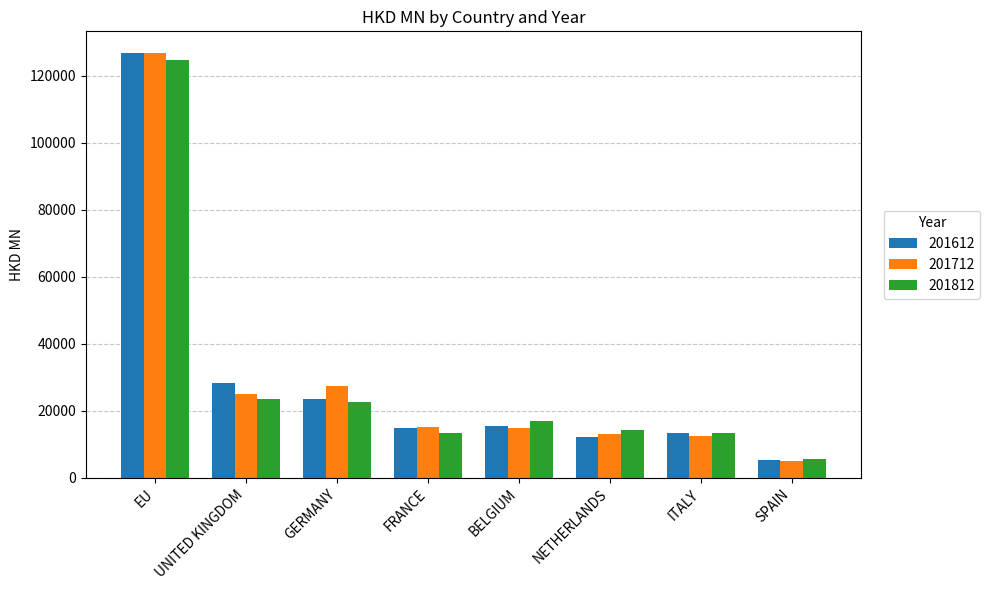

What is the label of the 6th bar from the left?

NETHERLANDS